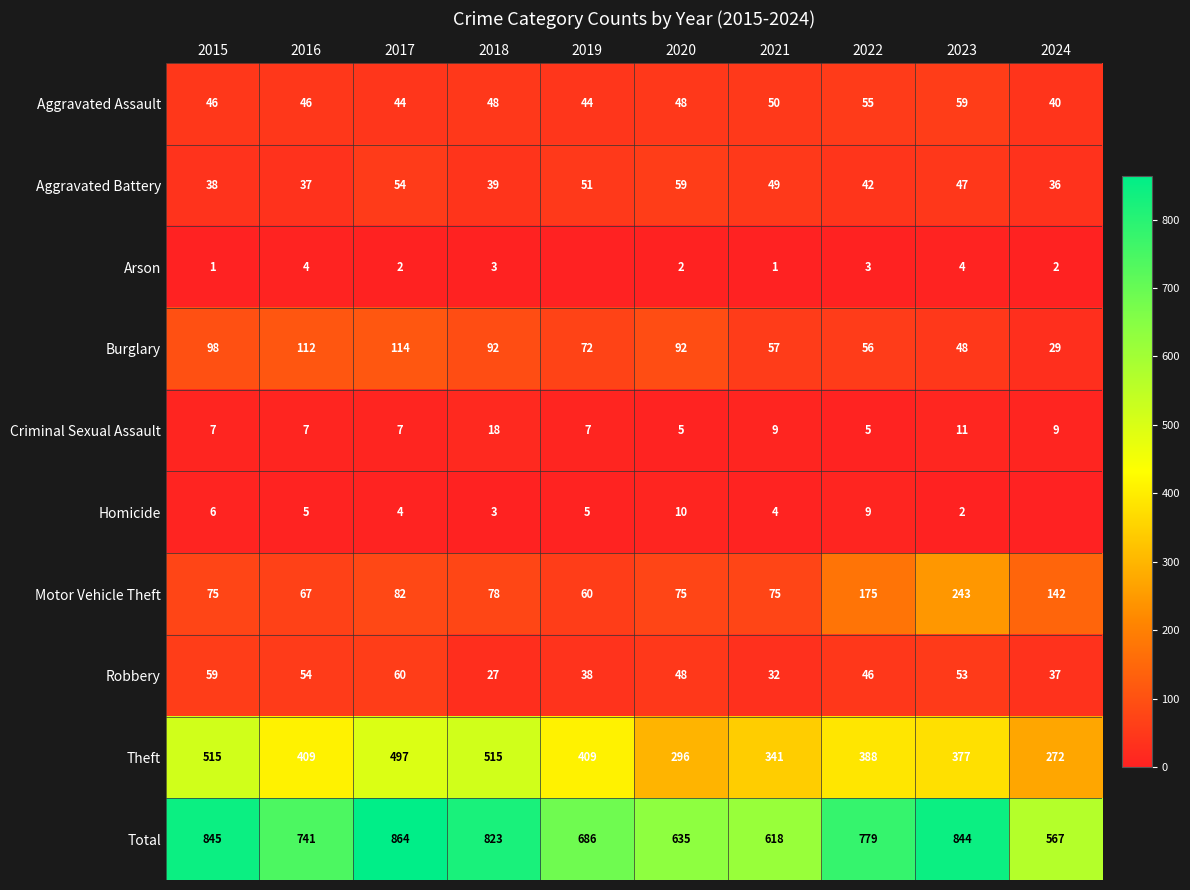

At which category is the sum across all series the highest?

2017